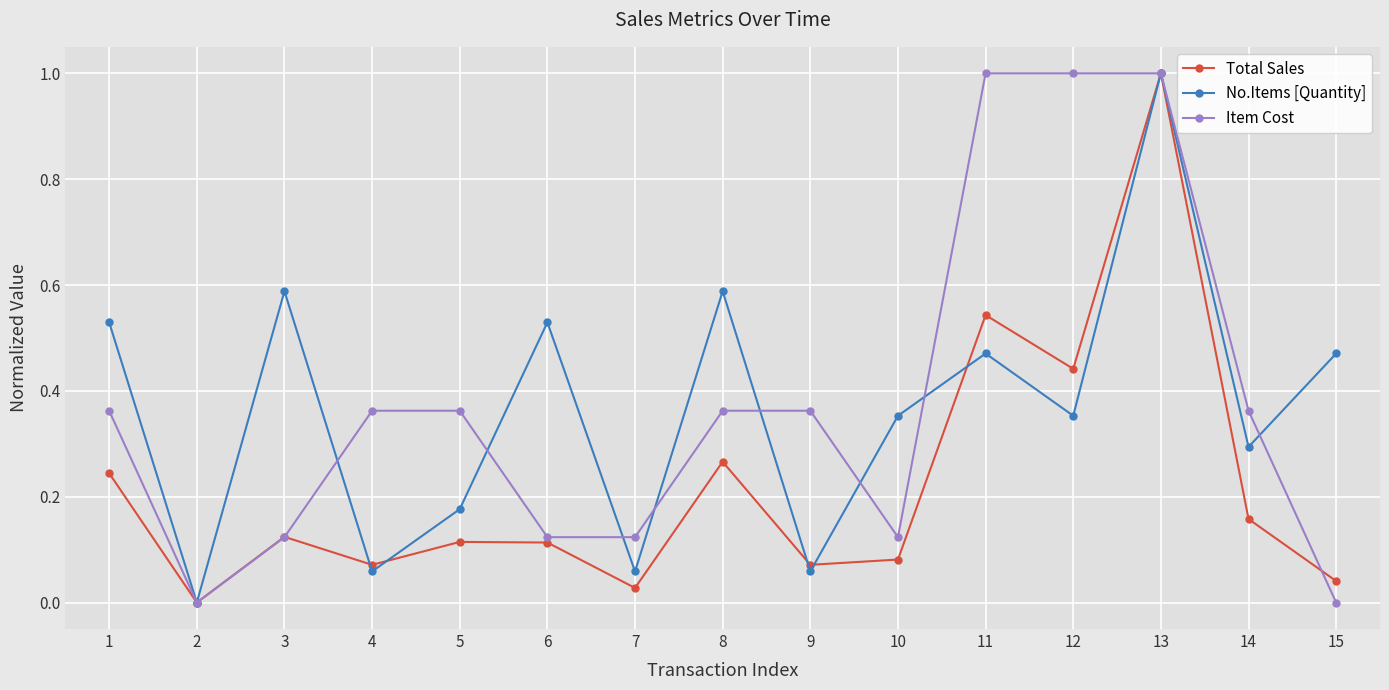

What is the difference between the maximum and minimum values in the No.Items [Quantity] series?

1.0